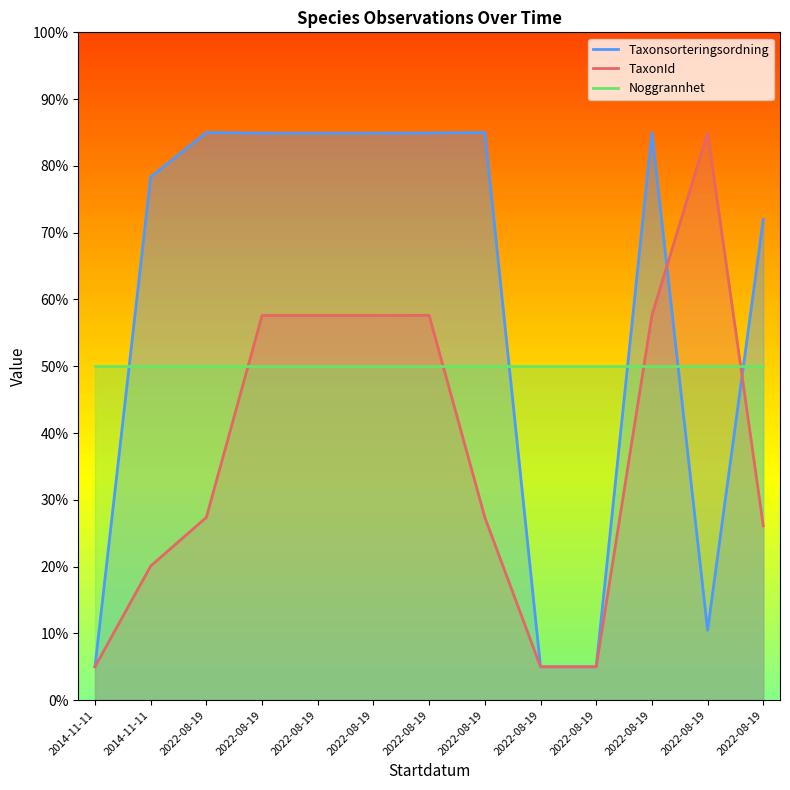

Which label corresponds to the largest value in the chart?

2022-08-19